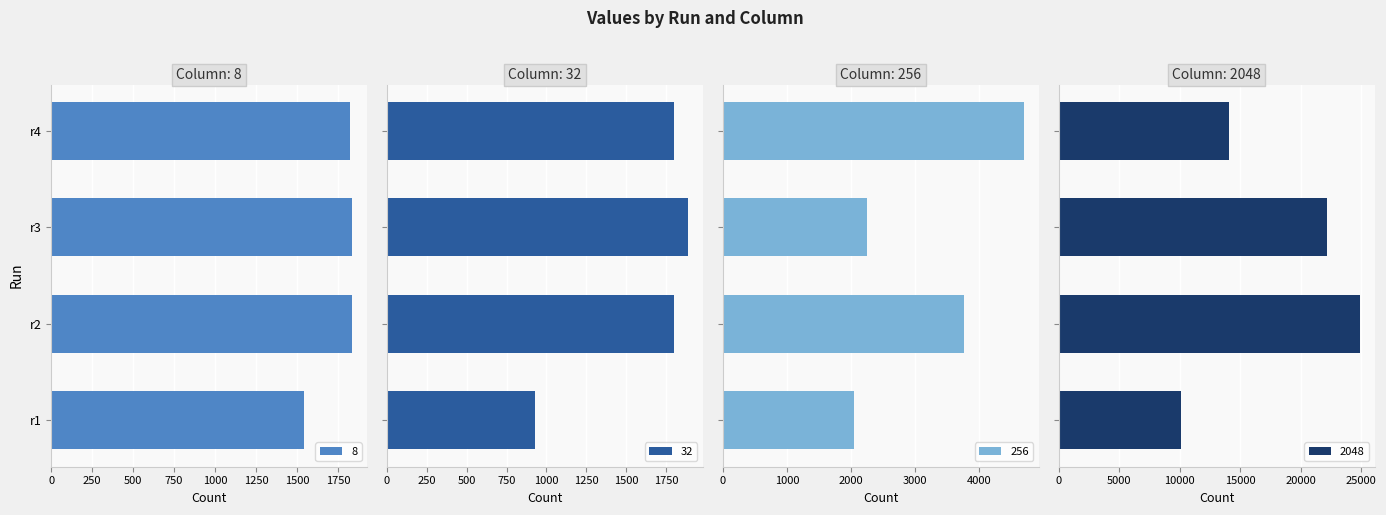

How many bars are there in each group?

4